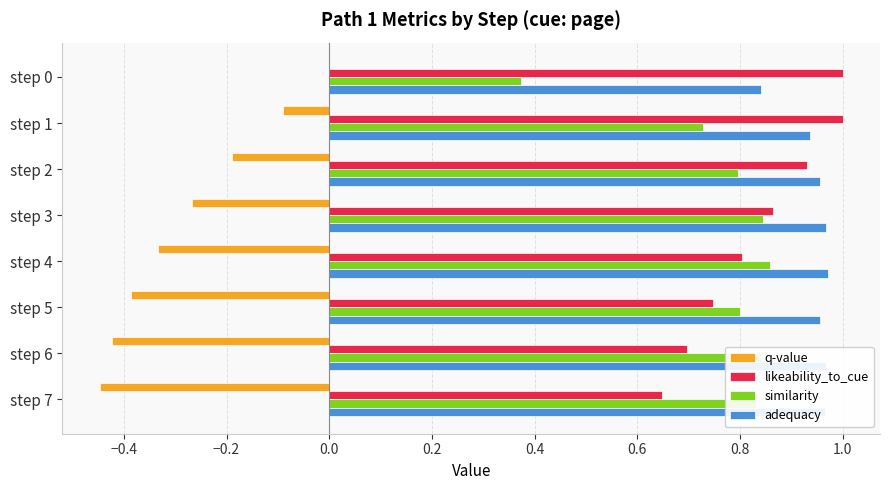

Is it true that similarity equals 1.4 at step 7?

False